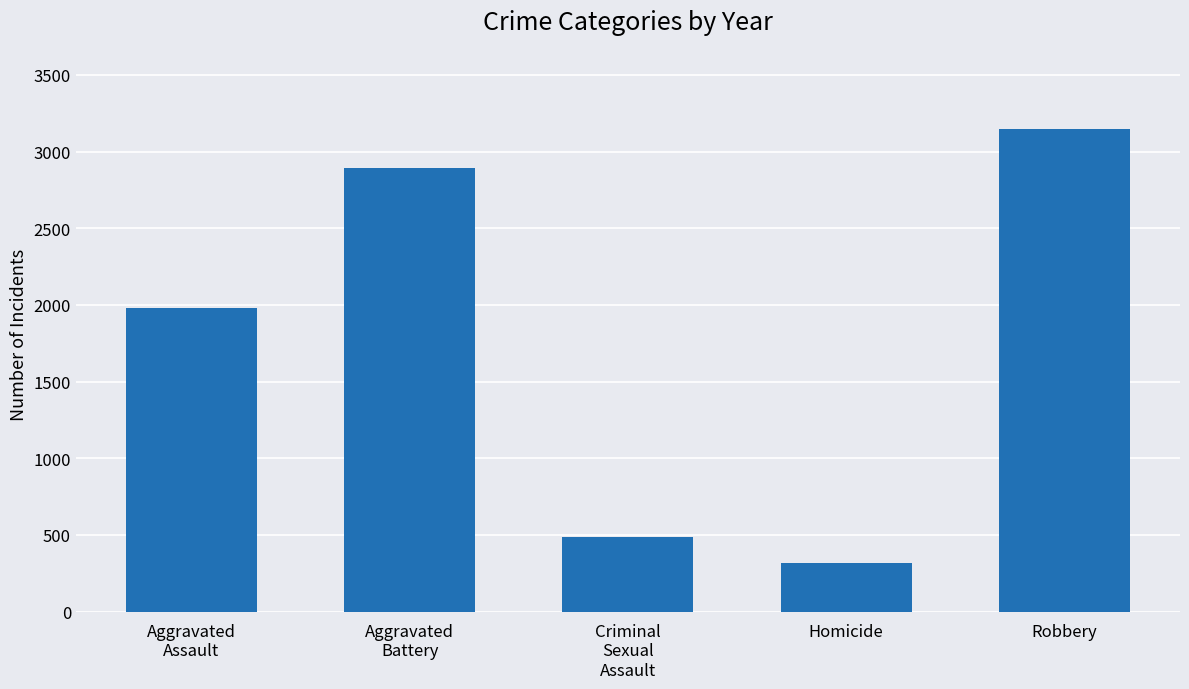

How many data points are less than 1982?

2